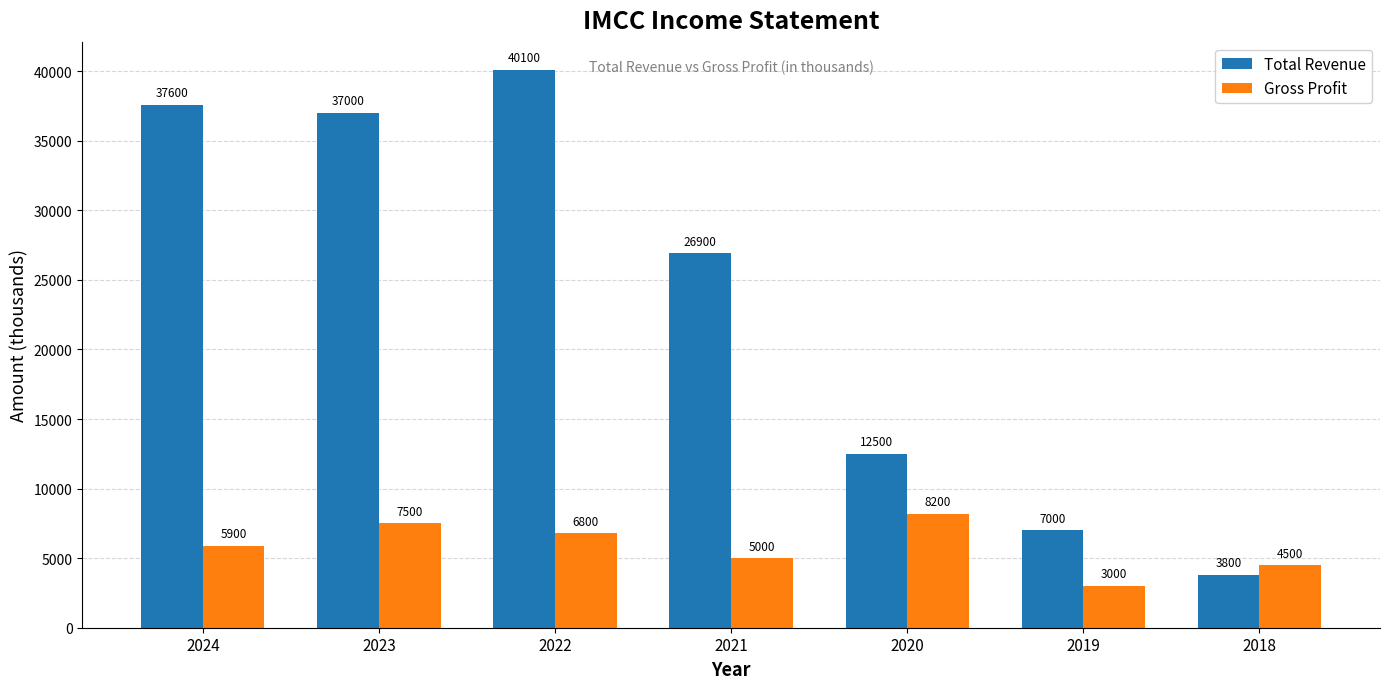

What is the highest value of the Gross Profit series?

8200